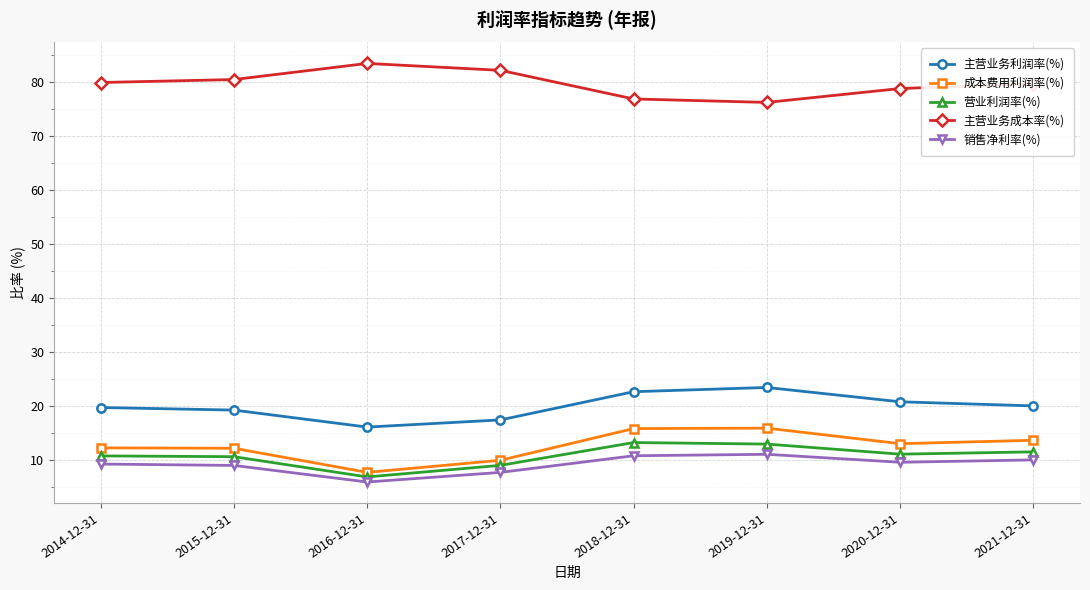

What is the value of the 主营业务成本率(%) point at the 7th from the left?

78.7